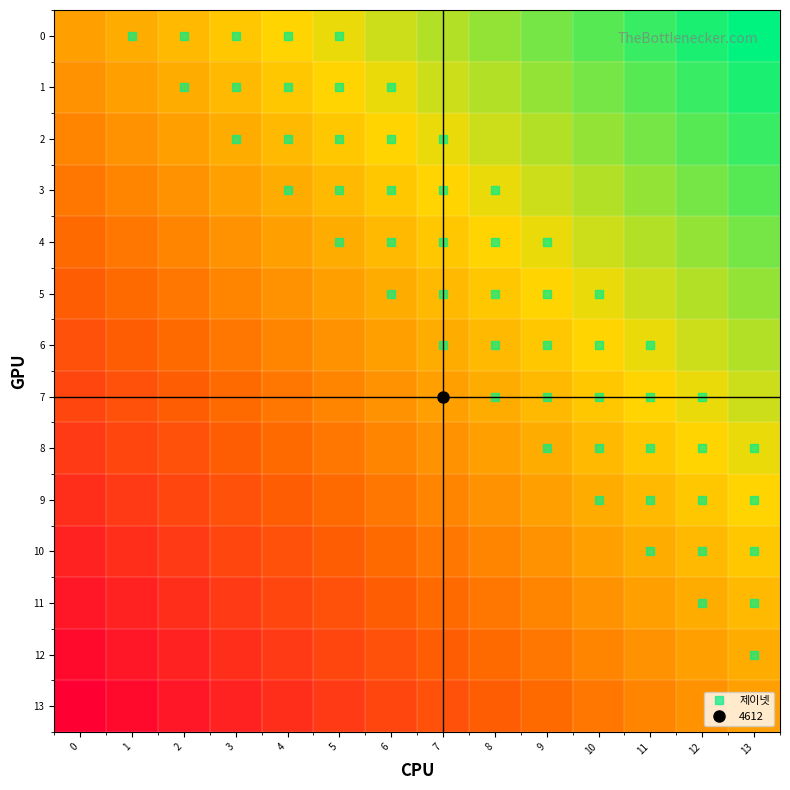

Between 0 and 10, which is larger?

10